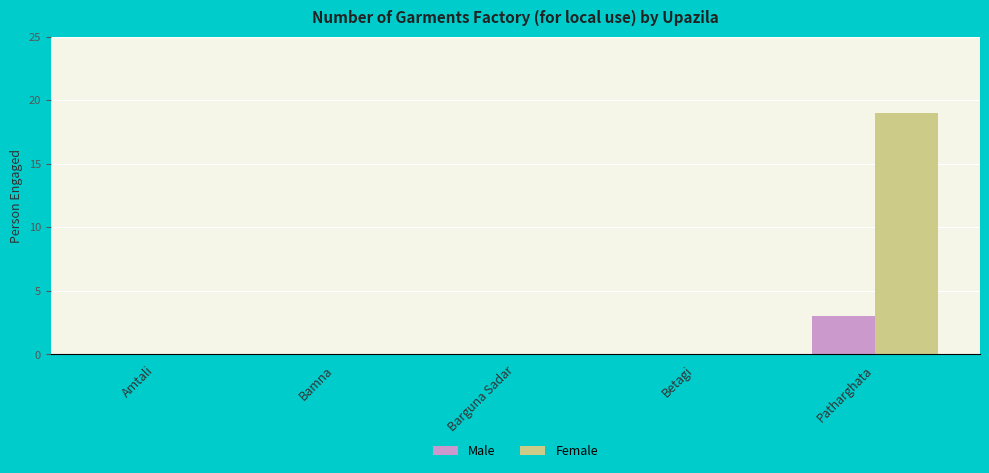

Is it true that Female equals 8 at Amtali?

False